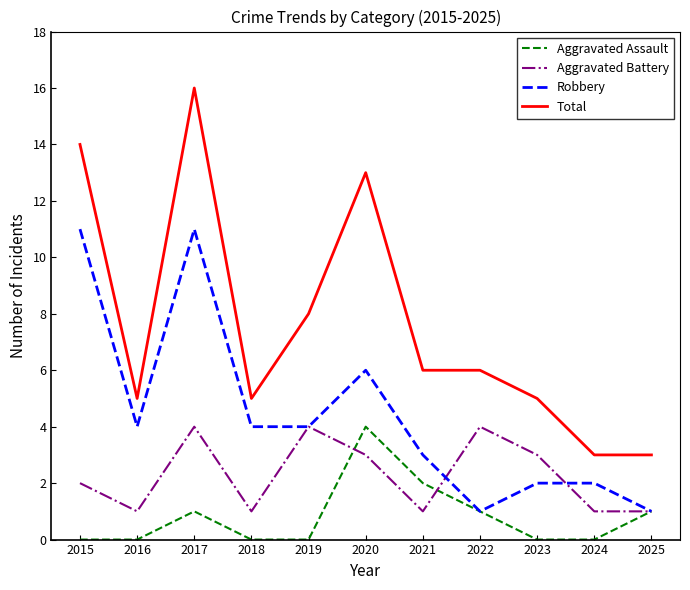

True or false: Aggravated Assault and Aggravated Battery cross at least once.

True